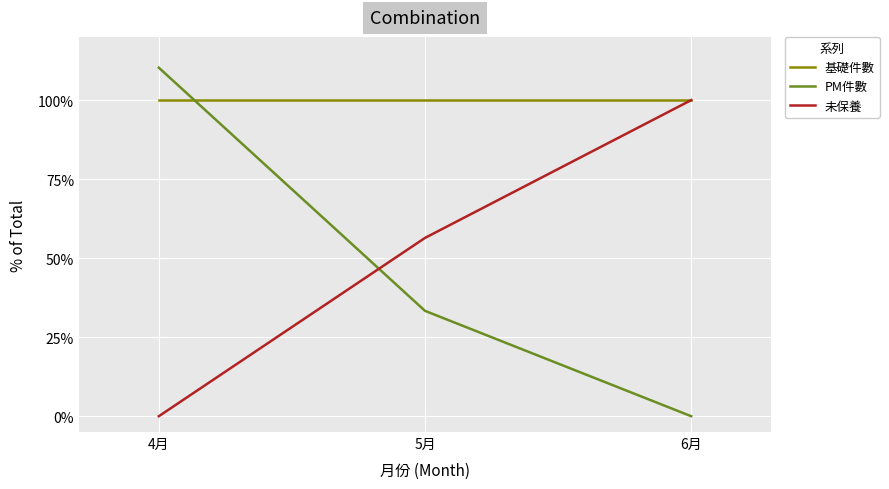

True or false: PM件數 has a value of 196.4 at 4月.

False